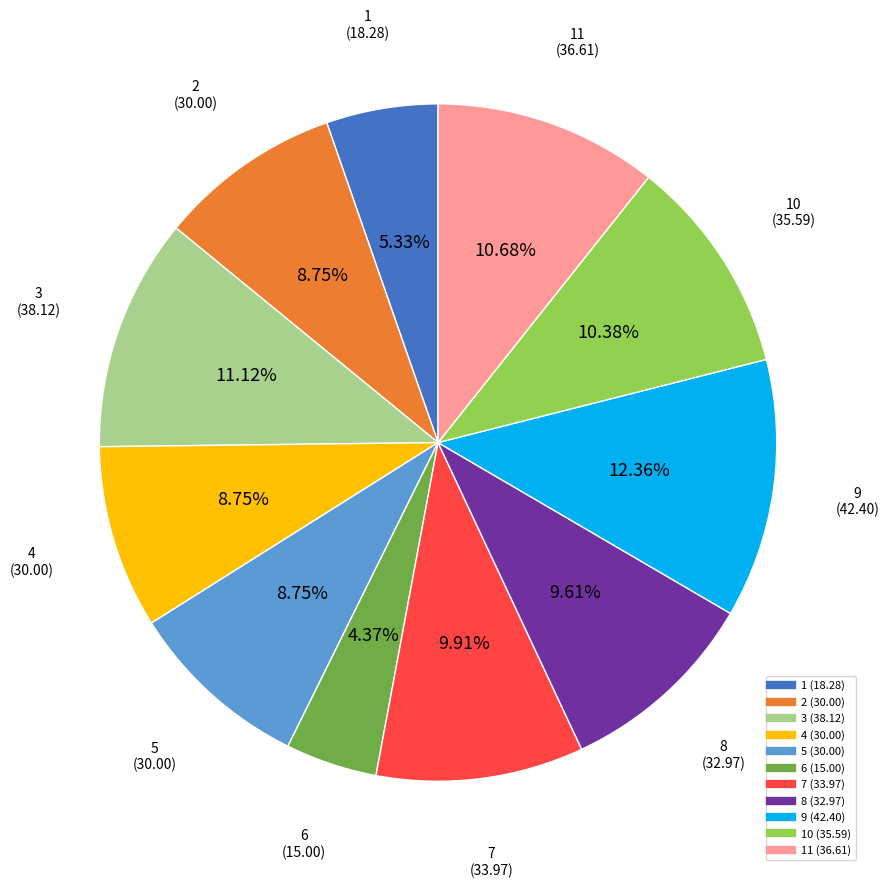

Count the number of slices in the pie.

11